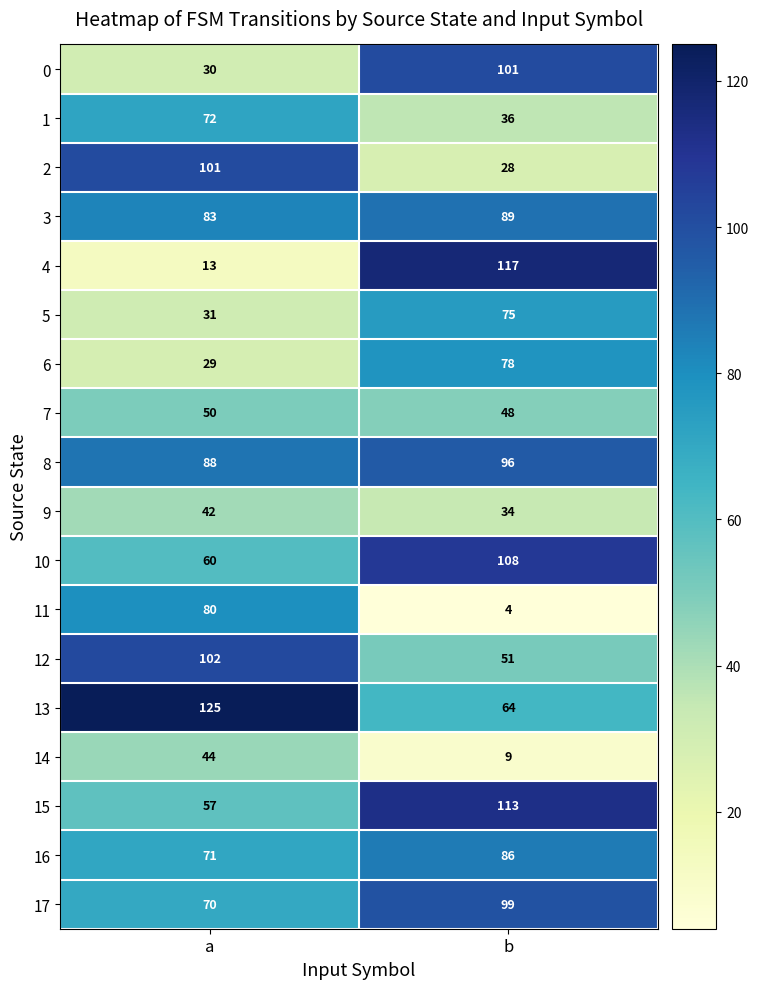

The value of 3 at a is 145. True or false?

False